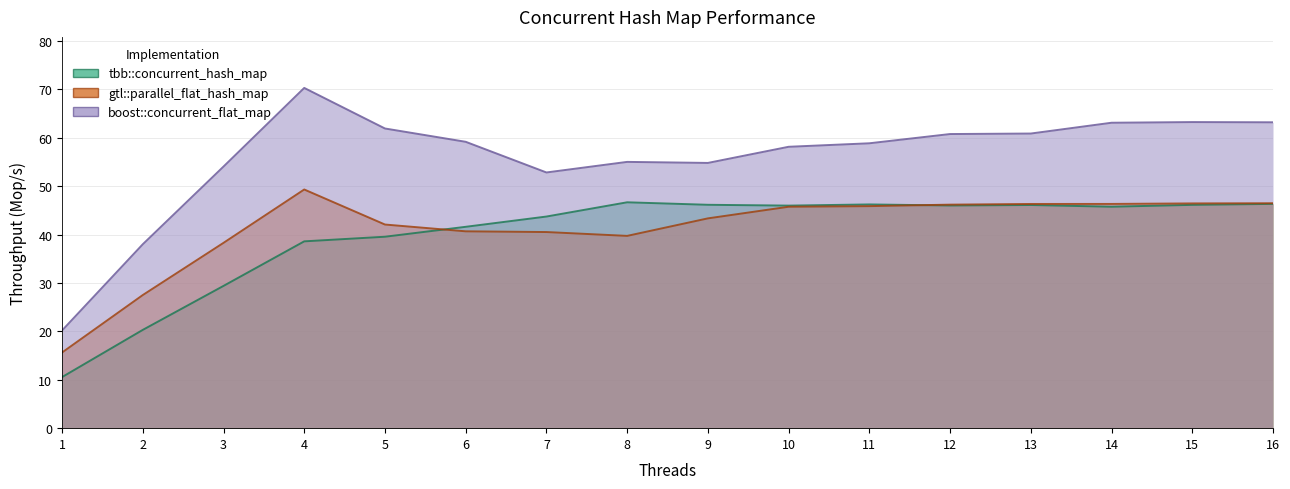

What are all the series names shown in the legend?

tbb::concurrent_hash_map, gtl::parallel_flat_hash_map, boost::concurrent_flat_map